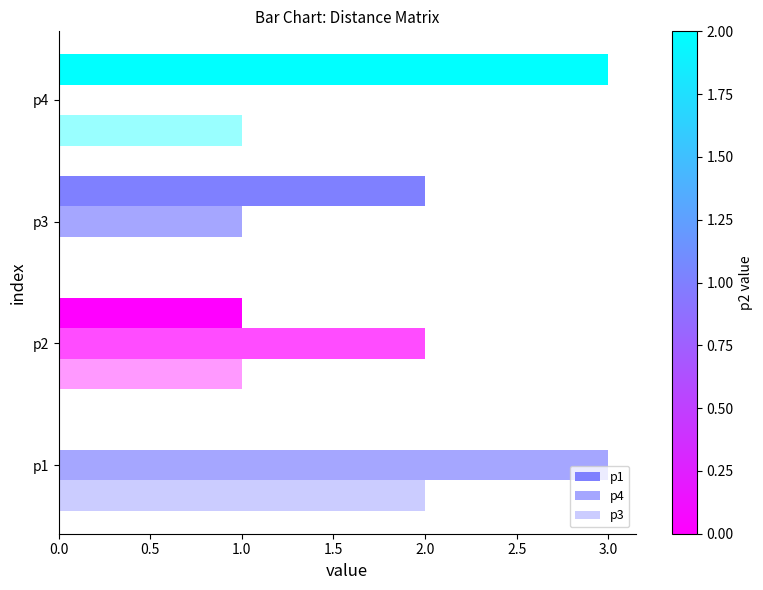

How many values in p4 are above zero?

3